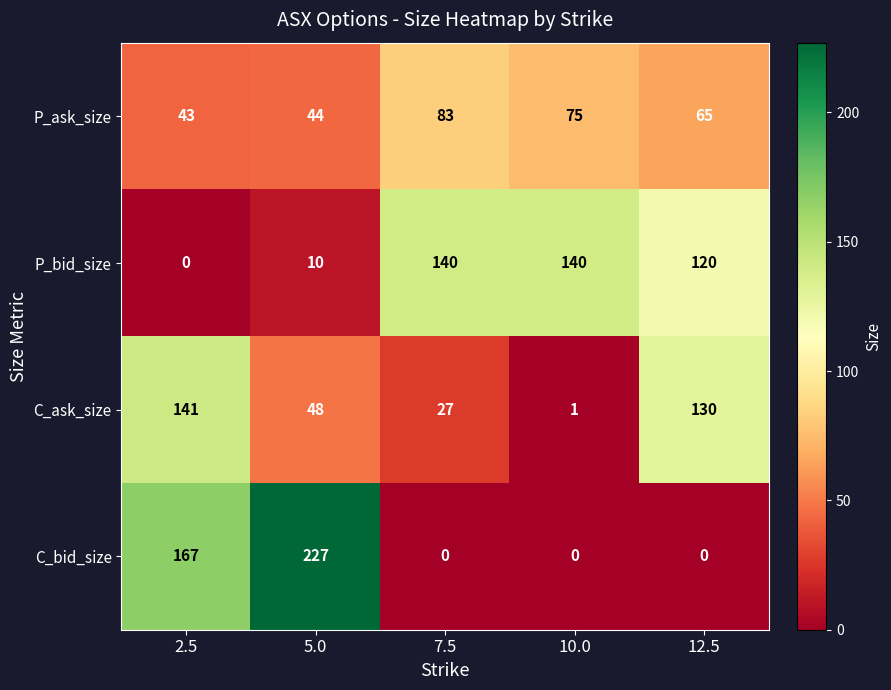

True or false: C_bid_size has a value of 227 at 5.0.

True